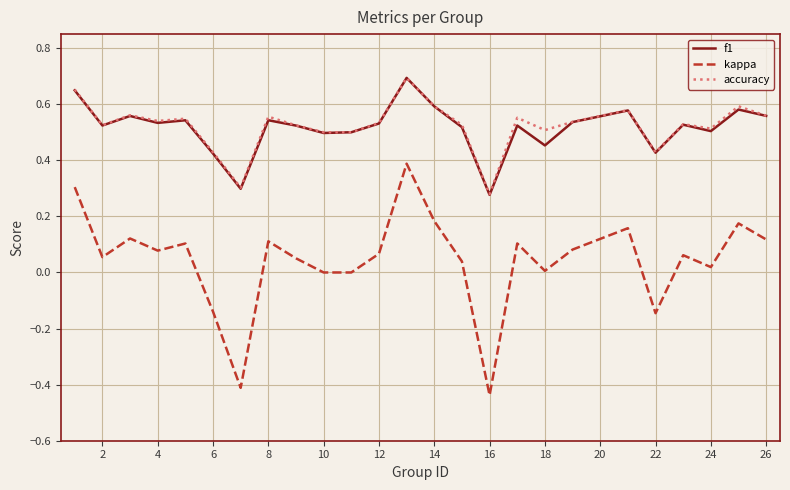

True or false: accuracy and kappa intersect in this chart.

False